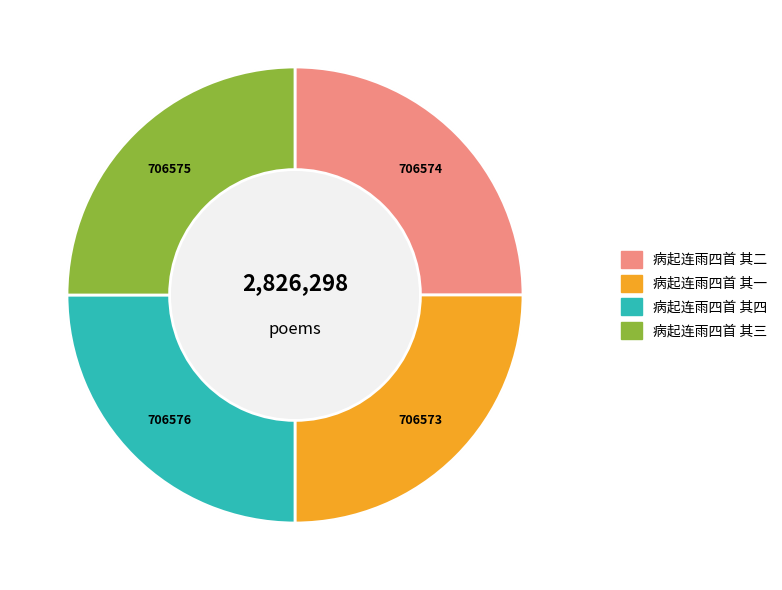

True or false: 病起连雨四首 其二 accounts for 40% of the total.

False